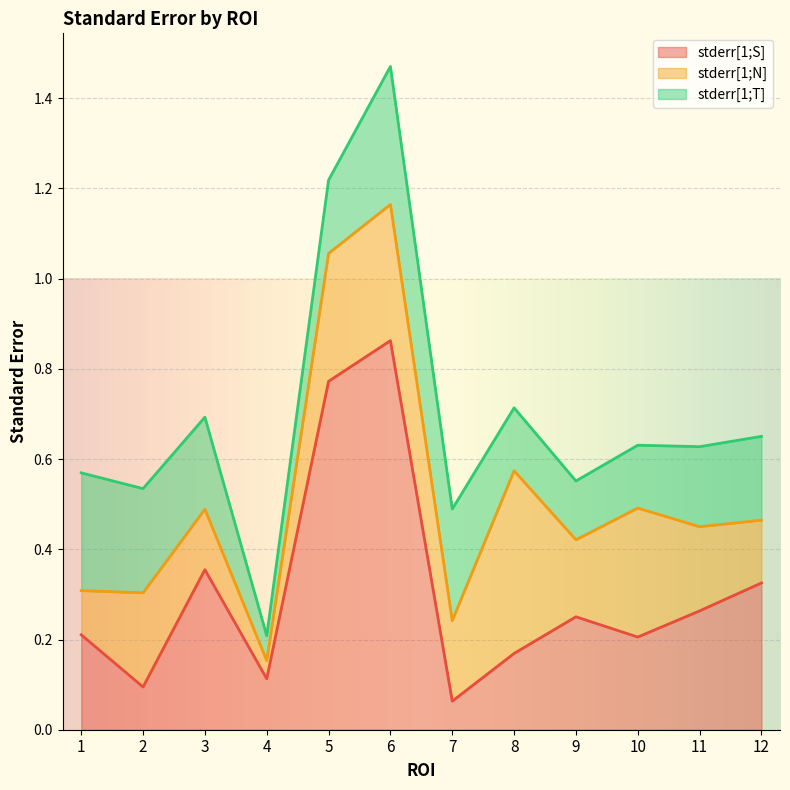

What is the difference between the highest and lowest values at 1?

0.2